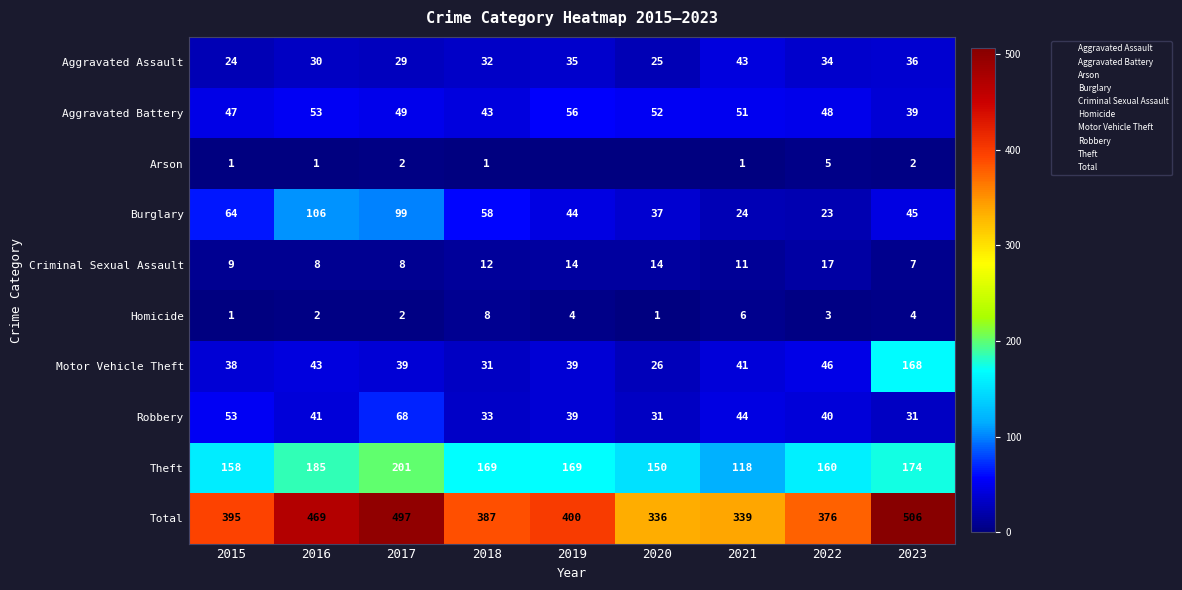

At which category is the sum across all series the highest?

2023